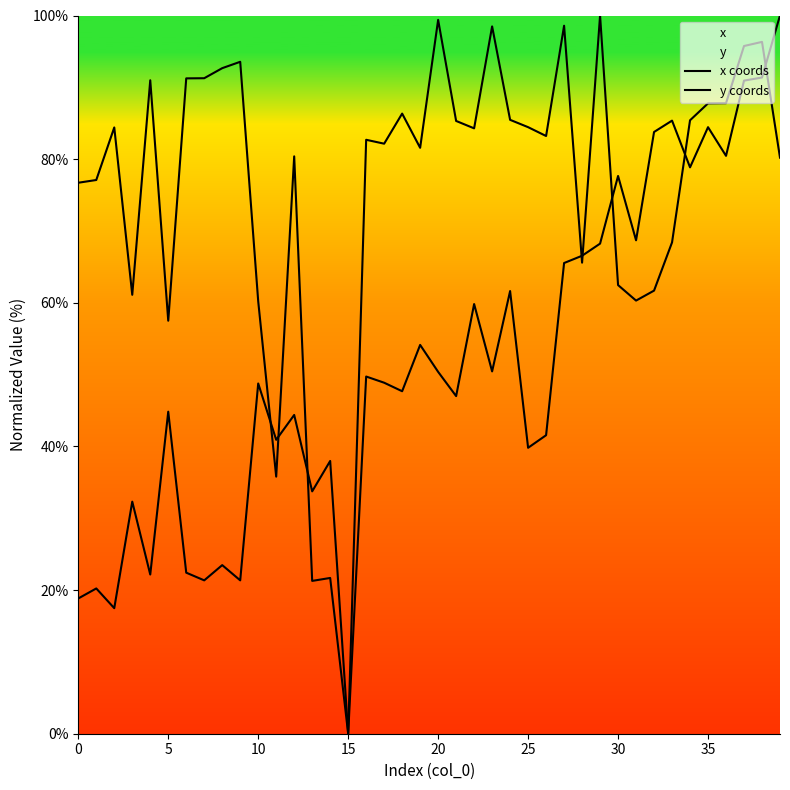

What is the label of the 22nd point from the left?

21